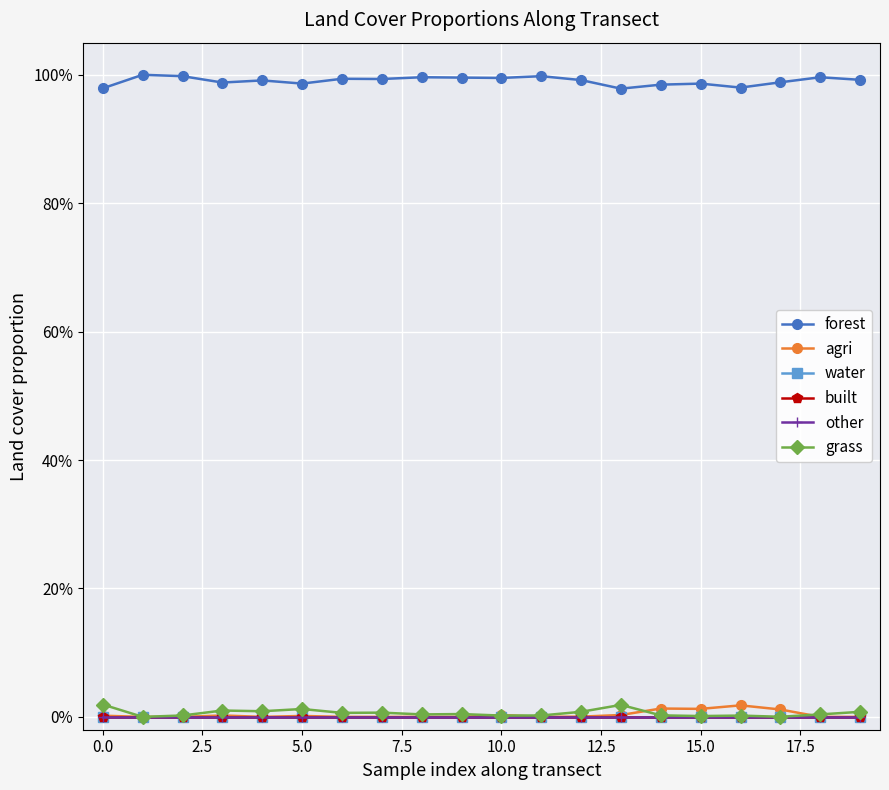

Reading left to right, what are all the values shown in this chart?

forest: 1.0	1.0	1.0	1.0	1.0	1.0	1.0	1.0	1.0	1.0	1.0	1.0	1.0	1.0	1.0	1.0	1.0	1.0	1.0	1.0
agri: 0.0	0.0	0.0	0.0	0.0	0.0	0.0	0.0	0.0	0.0	0.0	0.0	0.0	0.0	0.0	0.0	0.0	0.0	0.0	0.0
water: 0.0	0.0	0.0	0.0	0.0	0.0	0.0	0.0	0.0	0.0	0.0	0.0	0.0	0.0	0.0	0.0	0.0	0.0	0.0	0.0
built: 0.0	0.0	0.0	0.0	0.0	0.0	0.0	0.0	0.0	0.0	0.0	0.0	0.0	0.0	0.0	0.0	0.0	0.0	0.0	0.0
other: 0.0	0.0	0.0	0.0	0.0	0.0	0.0	0.0	0.0	0.0	0.0	0.0	0.0	0.0	0.0	0.0	0.0	0.0	0.0	0.0
grass: 0.0	0.0	0.0	0.0	0.0	0.0	0.0	0.0	0.0	0.0	0.0	0.0	0.0	0.0	0.0	0.0	0.0	0.0	0.0	0.0